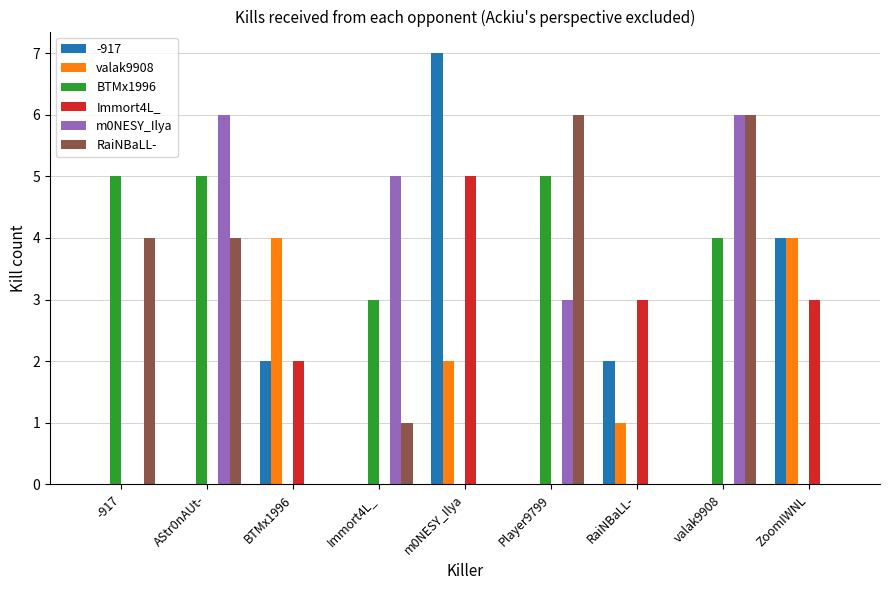

What is the total value across all series at m0NESY_Ilya?

14